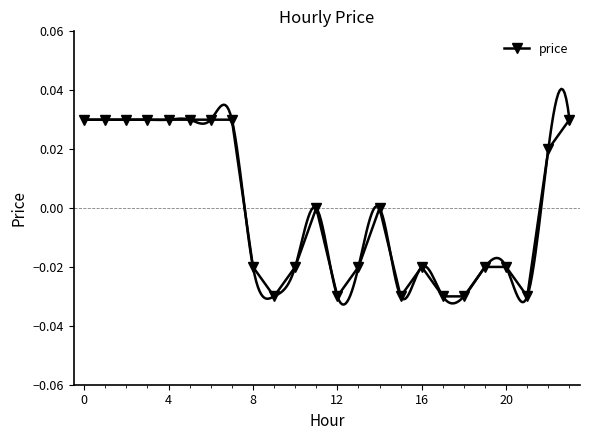

How many points are higher than both their immediate neighbors (excluding endpoints)?

3